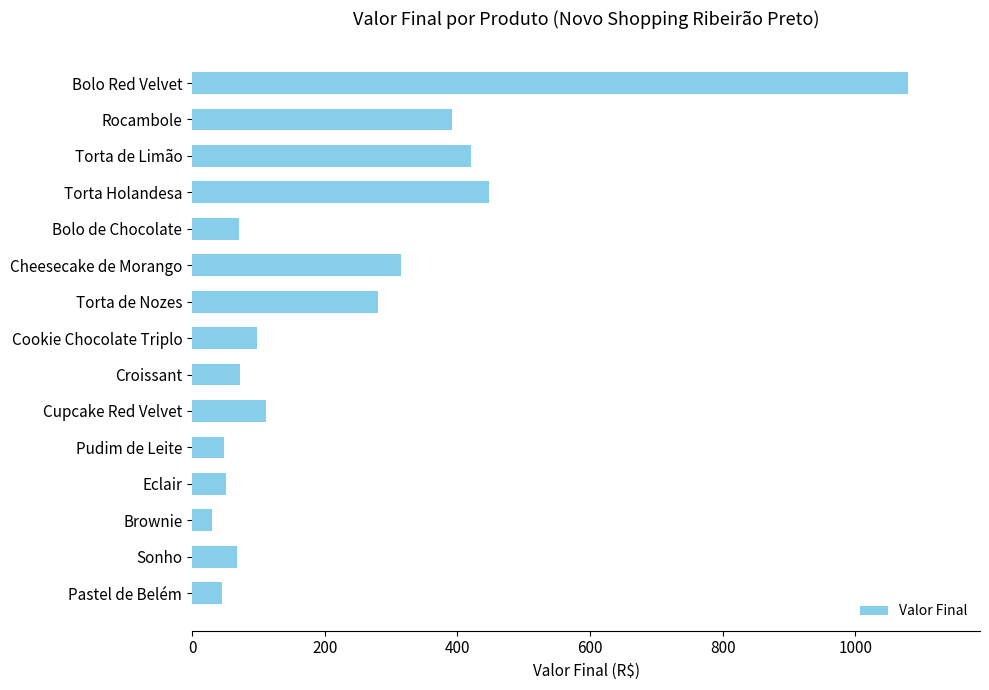

Does the chart contain stacked bars?

No